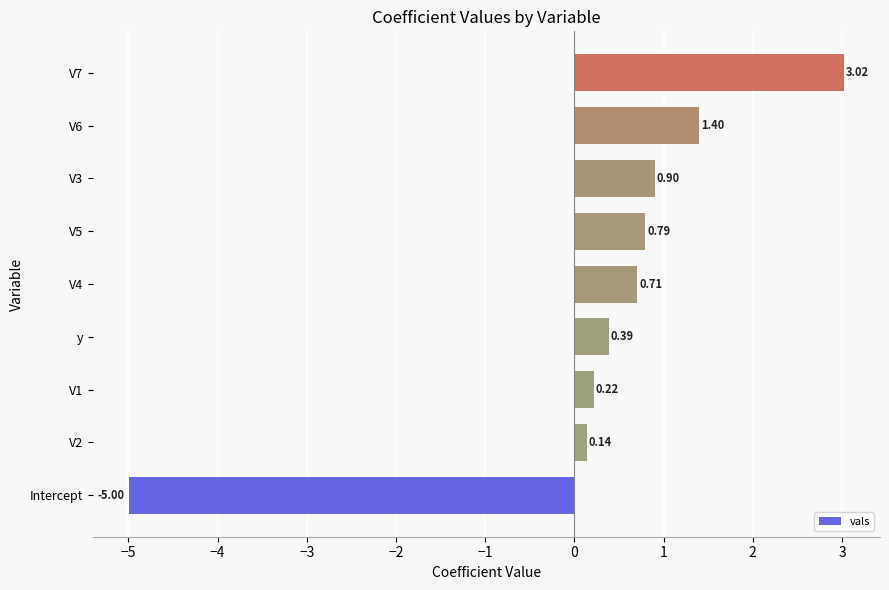

What is the sum of all values?

2.6